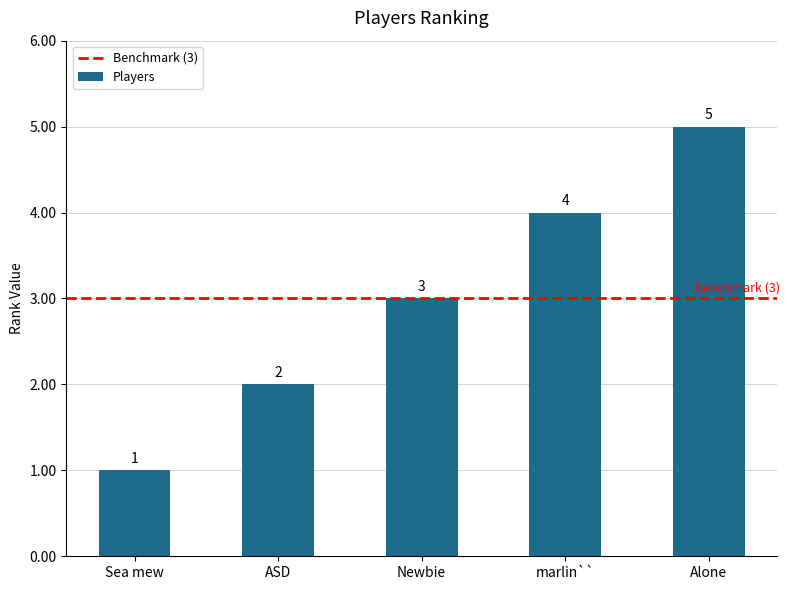

What is the label of the 5th bar from the left?

Alone